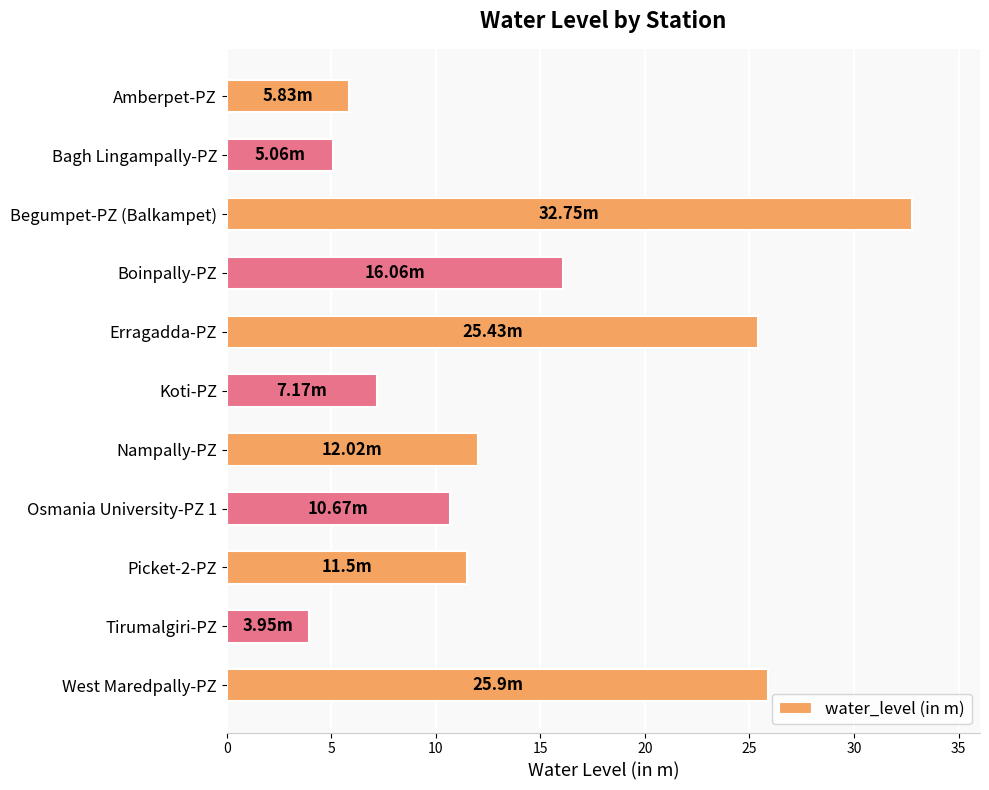

Rank the categories by value from highest to lowest.

Begumpet-PZ (Balkampet), West Maredpally-PZ, Erragadda-PZ, Boinpally-PZ, Nampally-PZ, Picket-2-PZ, Osmania University-PZ 1, Koti-PZ, Amberpet-PZ, Bagh Lingampally-PZ, Tirumalgiri-PZ